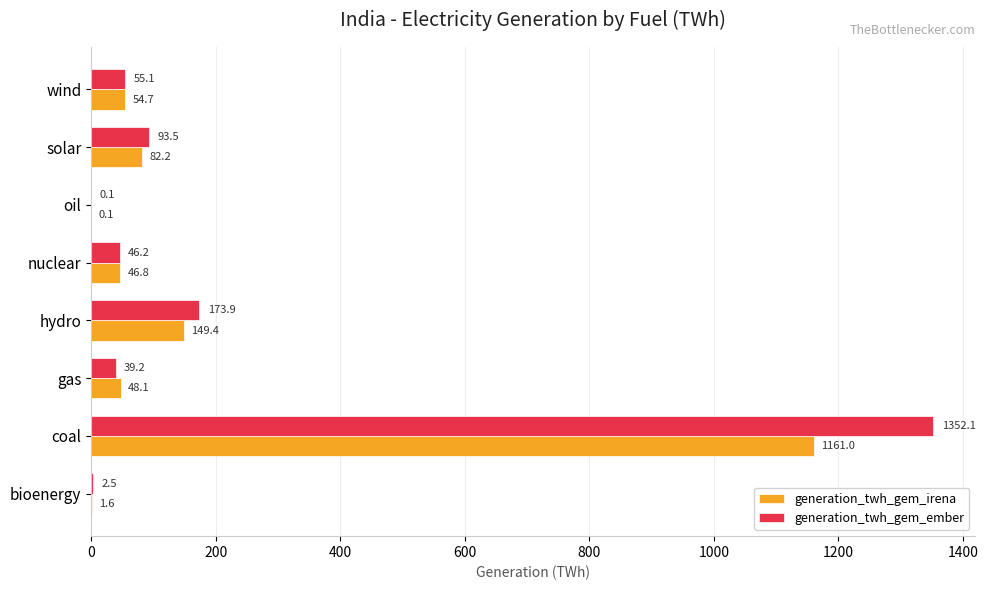

Is the value of generation_twh_gem_ember at wind greater than the value of generation_twh_gem_irena at bioenergy?

Yes